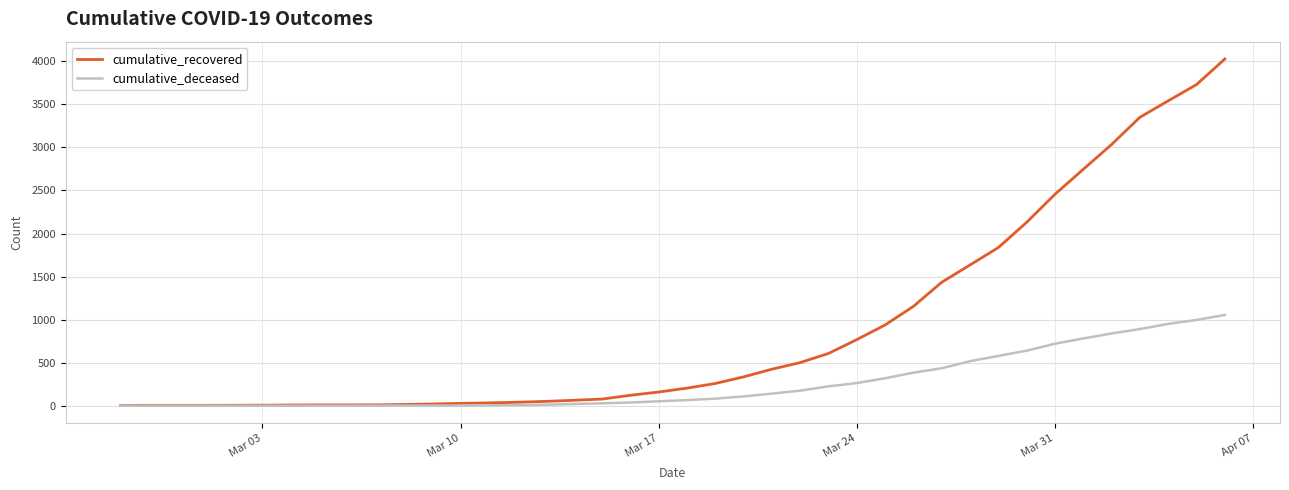

Which series has the widest spread of values?

cumulative_recovered